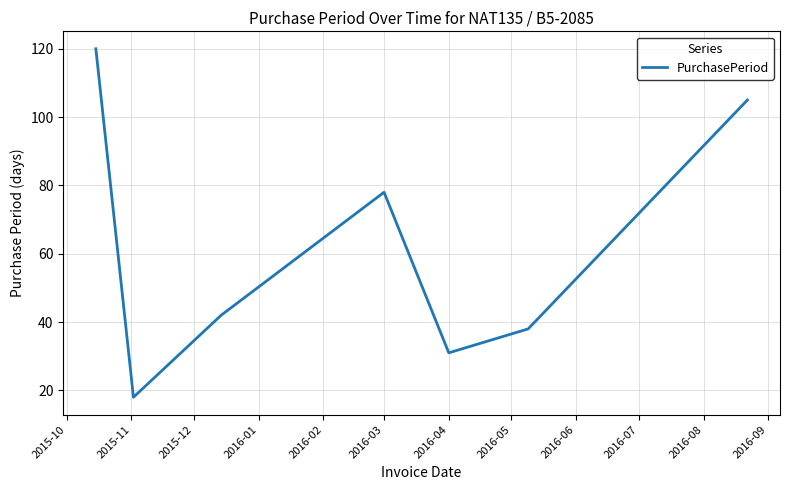

True or false: there are more than 2 points higher than both neighbors.

False